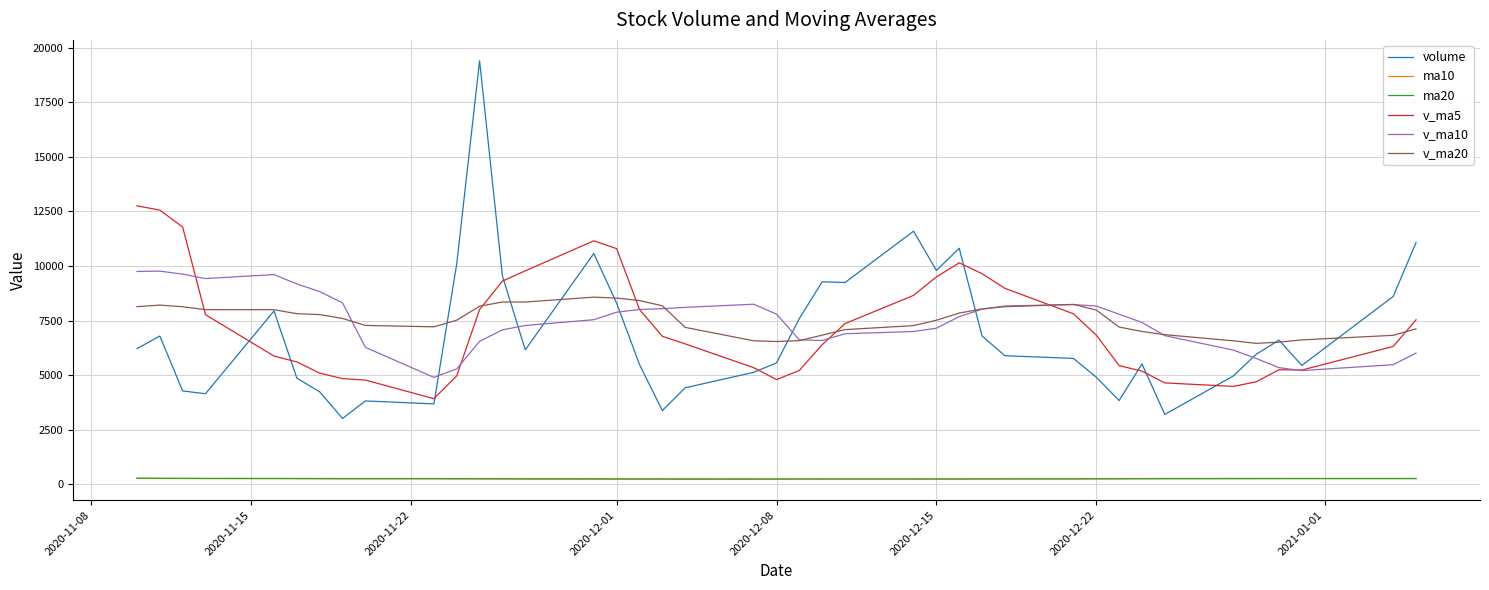

Which series has the widest spread of values?

volume